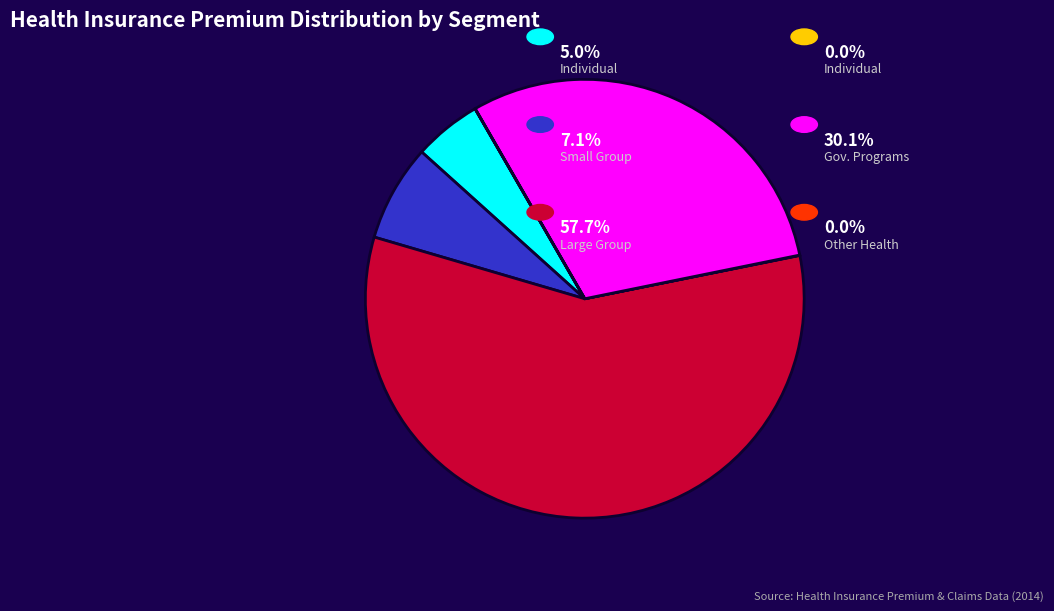

Is there a majority slice in this chart?

Yes